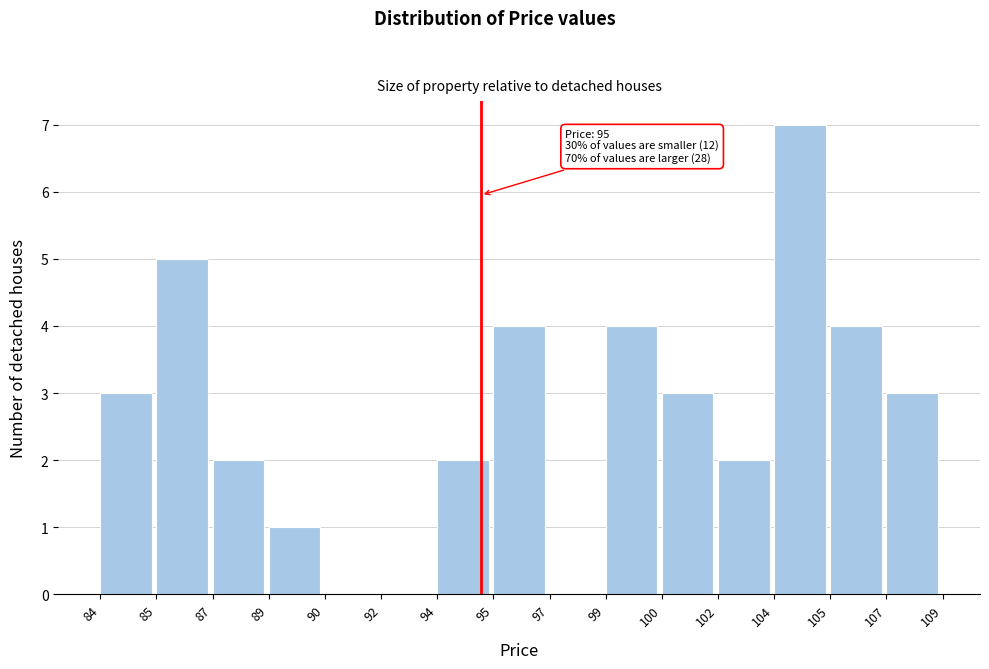

Reading left to right, extract all data points from this chart.

84=3	85=5	87=2	89=1	90=0	92=0	94=2	95=4	97=0	99=4	100=3	102=2	104=7	105=4	107=3